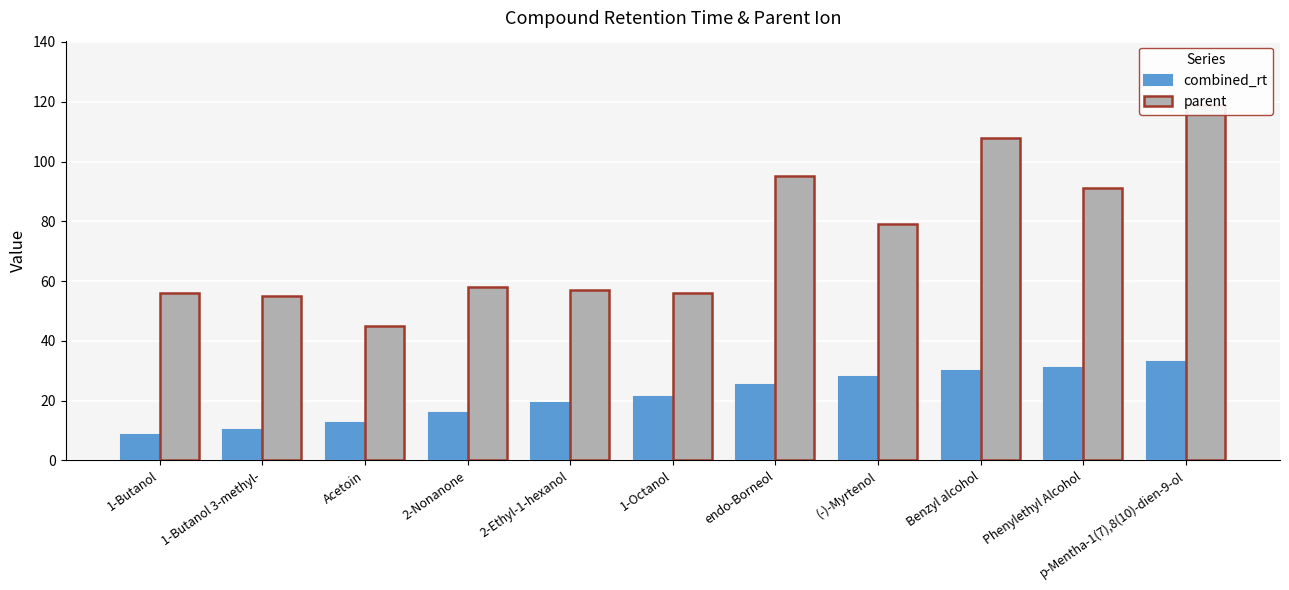

Read the parent value at 2-Ethyl-1-hexanol.

57.0